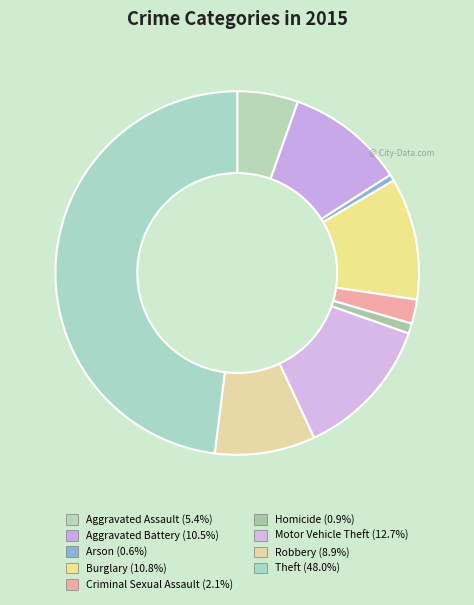

True or false: Burglary accounts for 18% of the total.

False